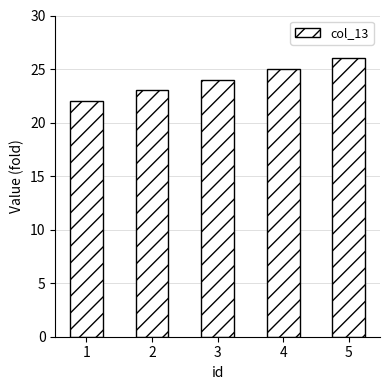

Which label corresponds to the smallest value in the chart?

1